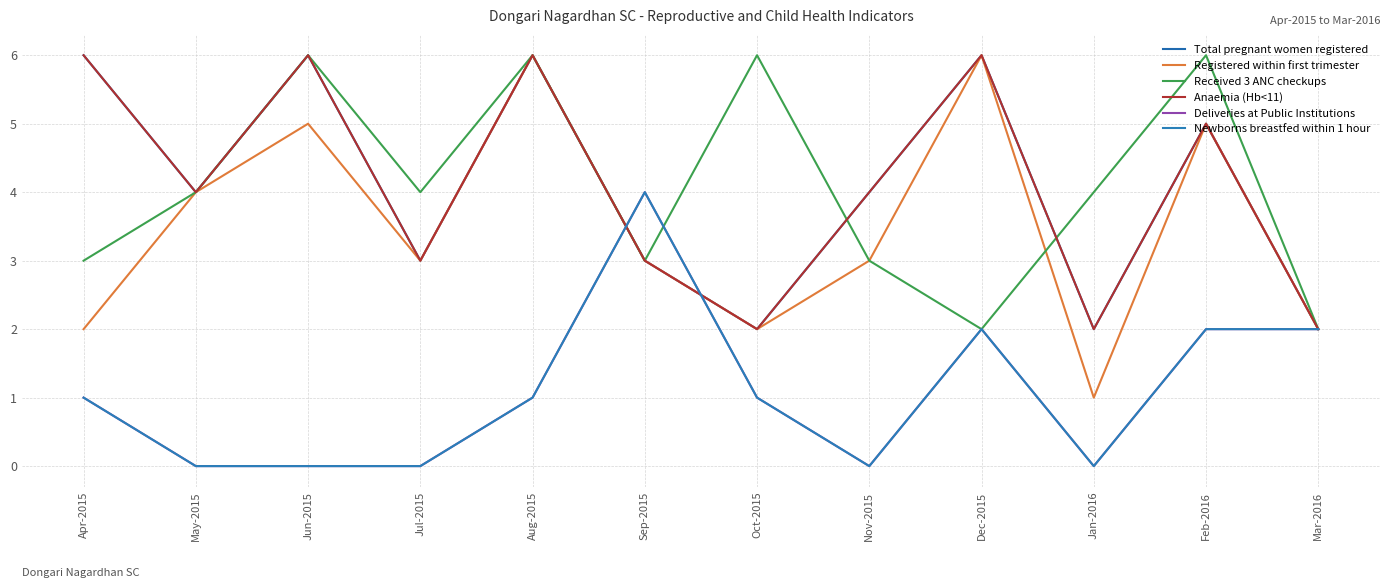

What is the label of the 3rd point from the left?

Jun-2015